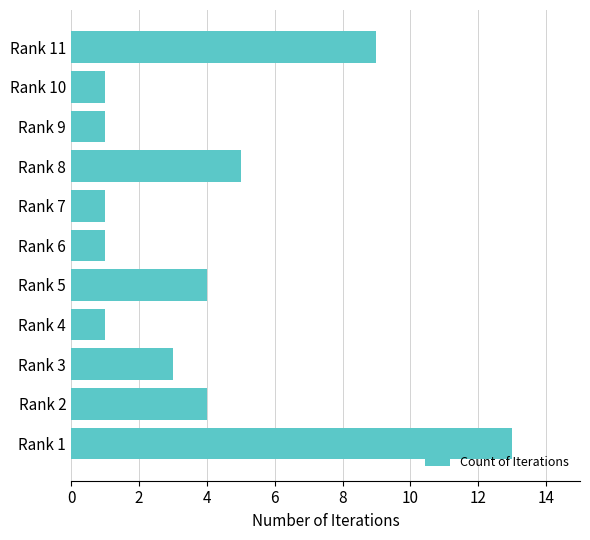

Reading bottom to top, extract all data points from this chart.

Rank 1=13	Rank 2=4	Rank 3=3	Rank 4=1	Rank 5=4	Rank 6=1	Rank 7=1	Rank 8=5	Rank 9=1	Rank 10=1	Rank 11=9